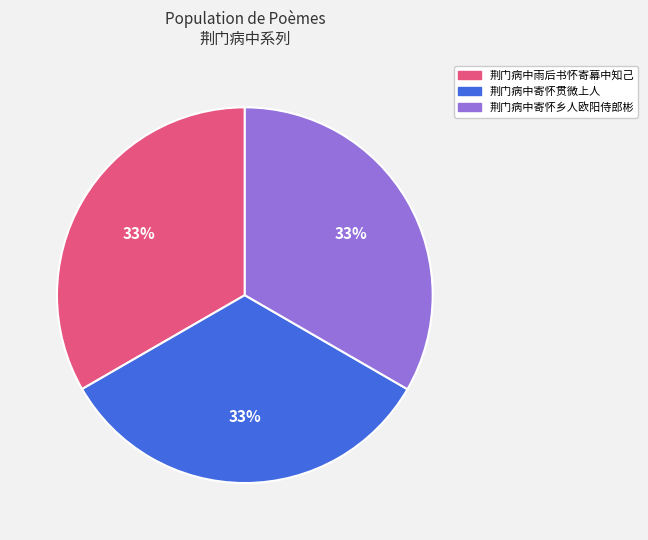

What percentage is the 荆门病中寄怀贯微上人 slice, to the nearest percent?

33%